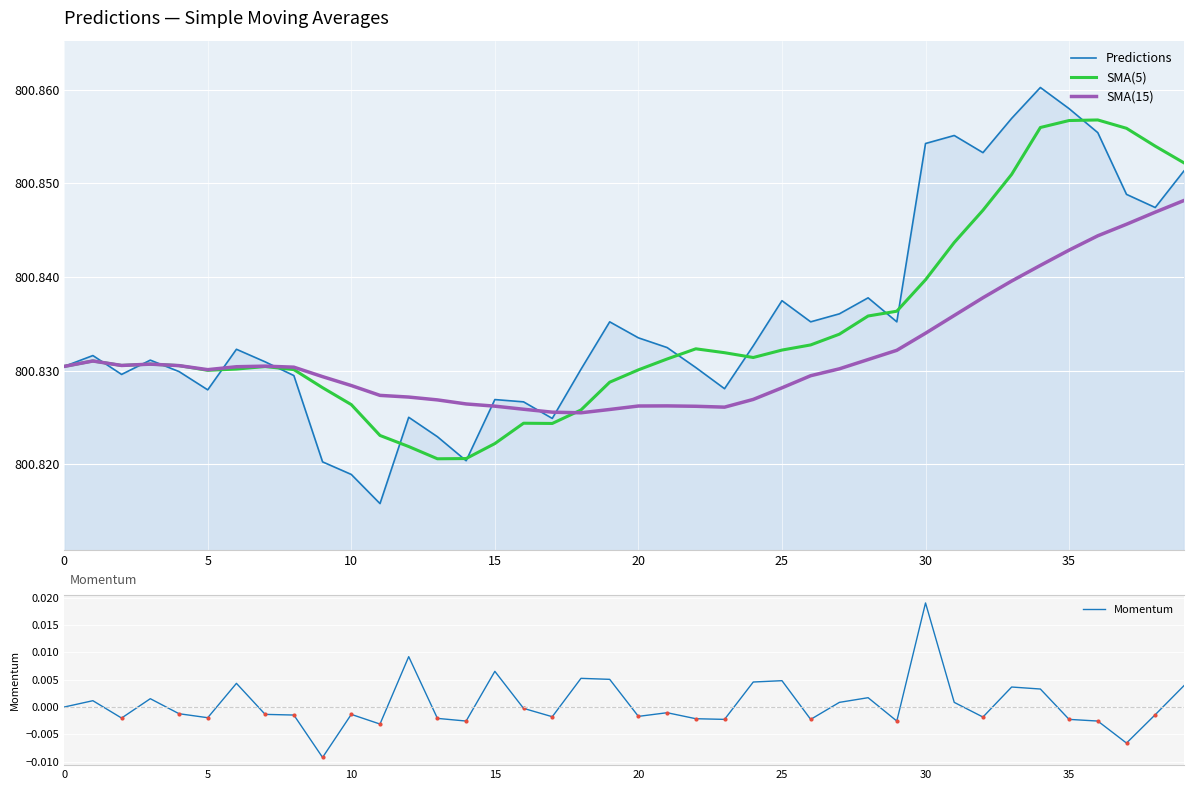

How many interior local peaks does the Momentum series have?

12